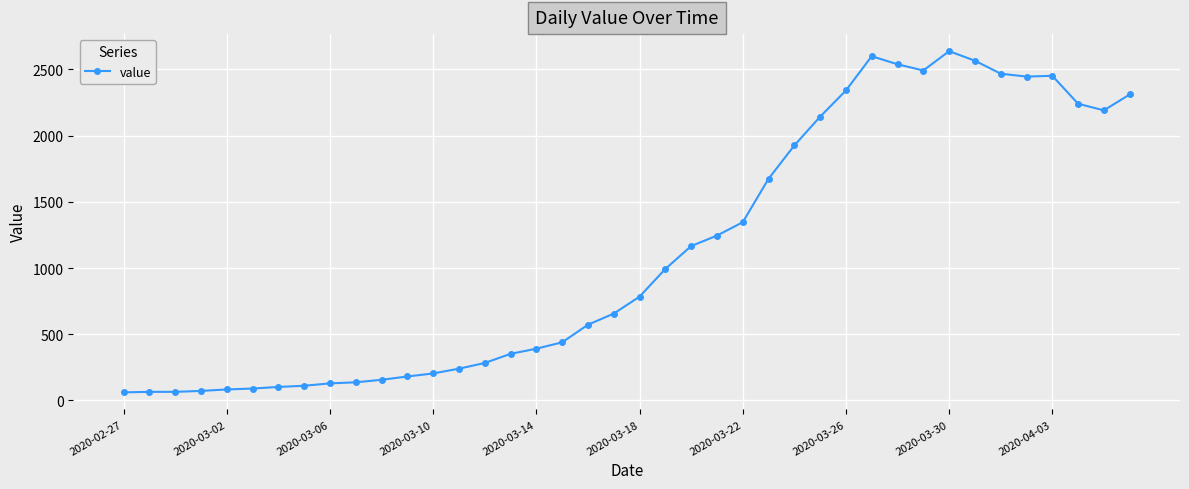

What is the difference between the maximum and second lowest values?

2573